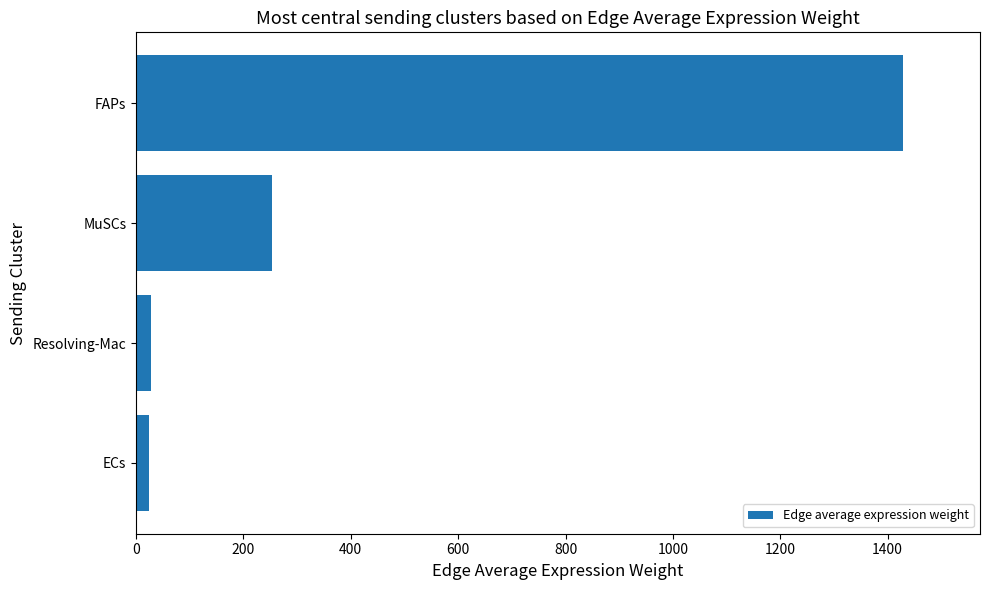

Which category has the highest value across all series?

FAPs